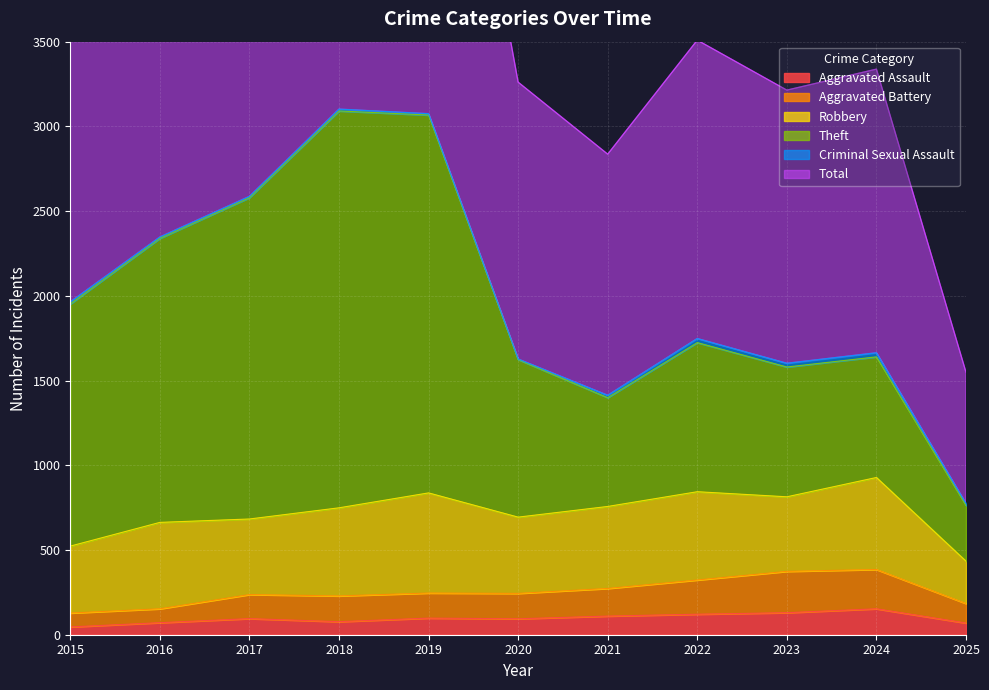

The value of Aggravated Assault at 2021 is 110. True or false?

True